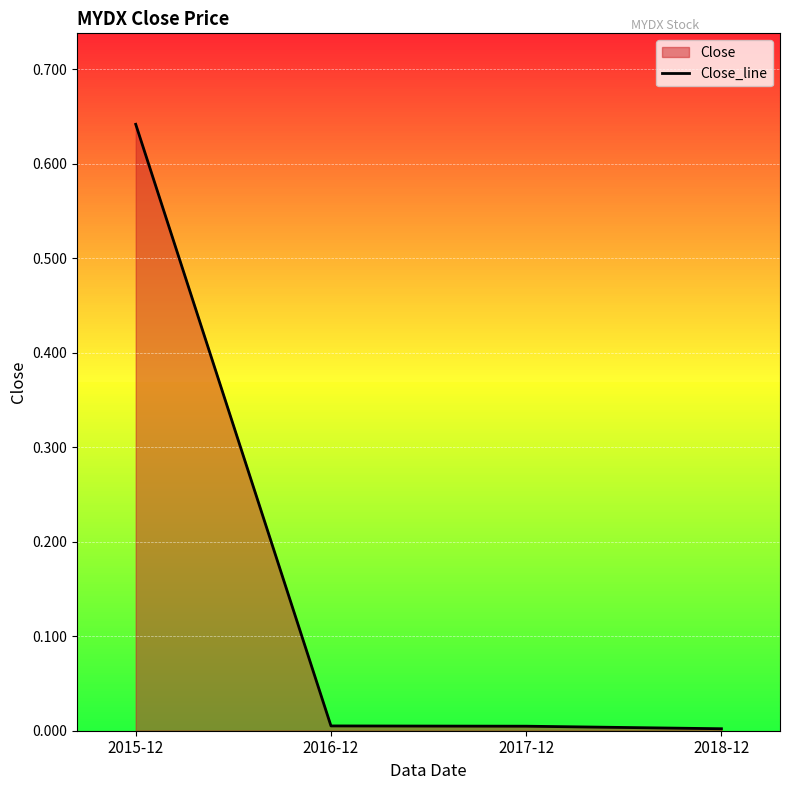

At which label is the value closest to 0?

2018-12